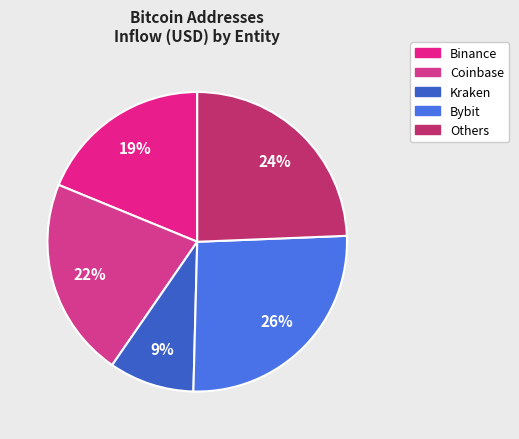

What is the largest slice in the pie chart?

Bybit